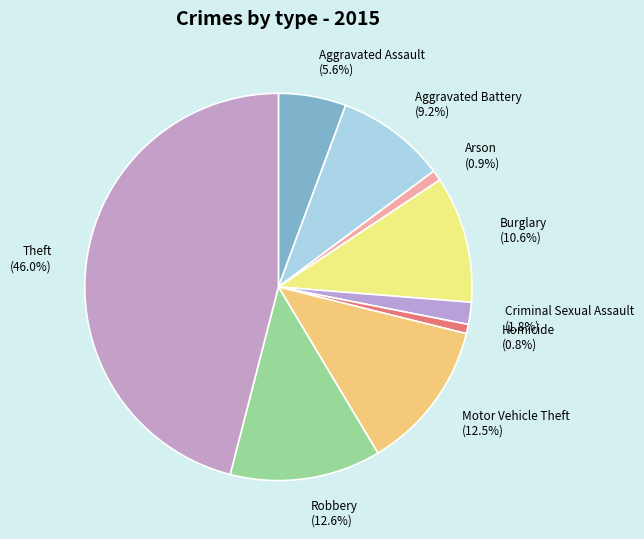

To the nearest percent, what is the average slice percentage?

11%